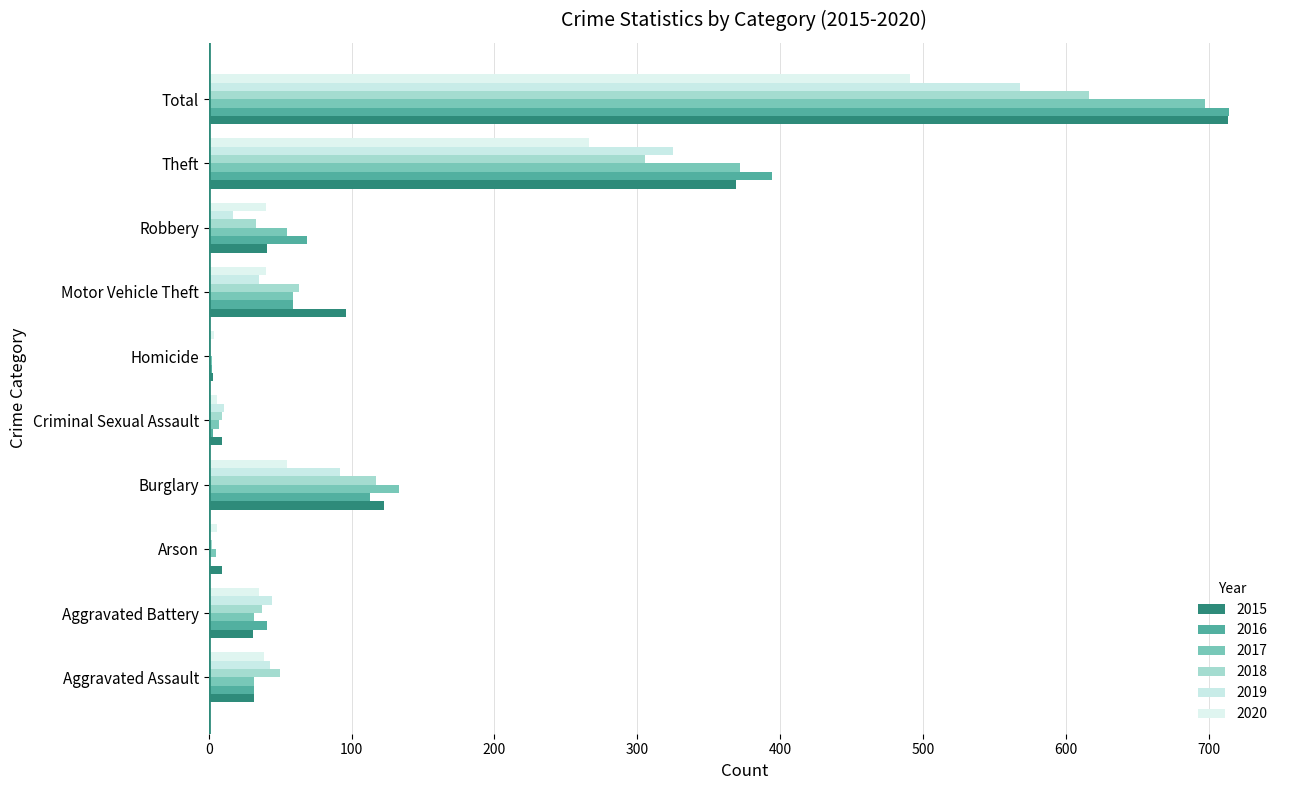

Is the value of 2015 at Motor Vehicle Theft greater than the value of 2016 at Homicide?

Yes